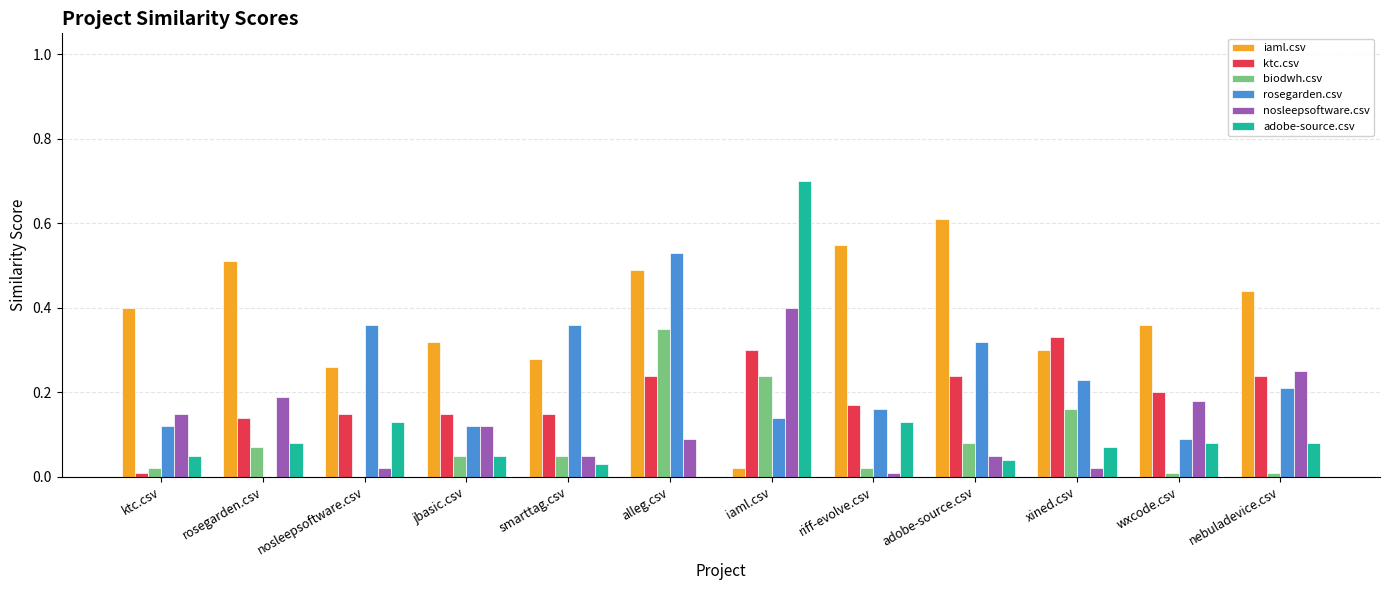

Is the value of rosegarden.csv at xined.csv greater than the value of nosleepsoftware.csv at alleg.csv?

Yes